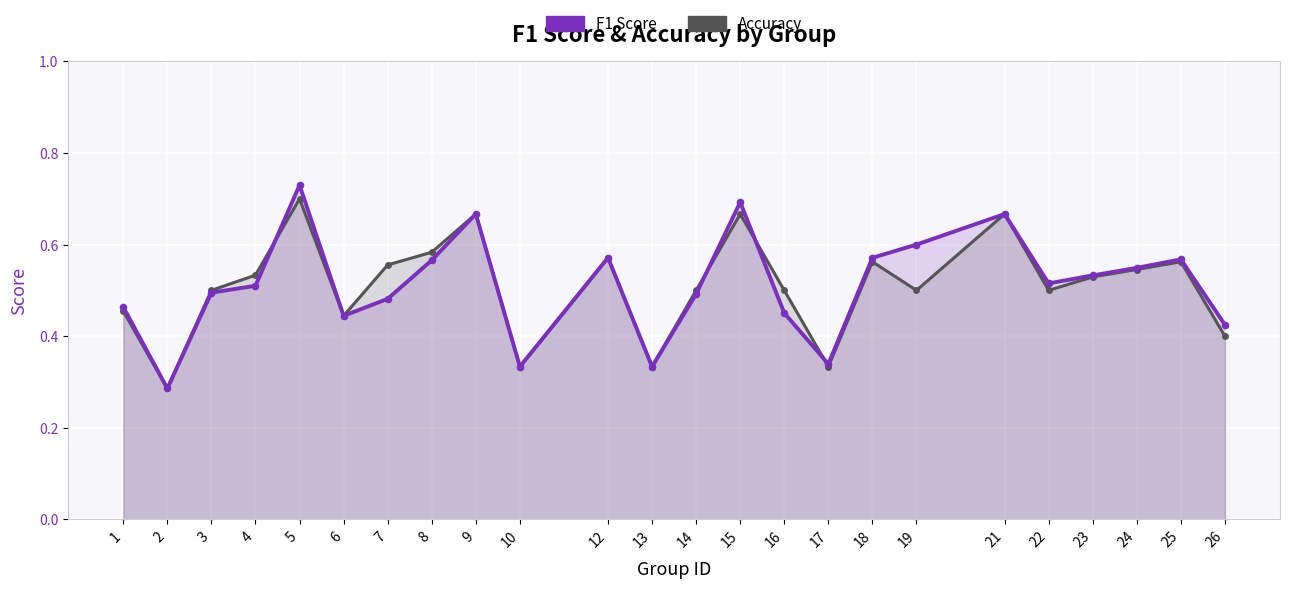

Reading left to right, what are all the values shown in this chart?

f1: 0.5	0.3	0.5	0.5	0.7	0.4	0.5	0.6	0.7	0.3	0.6	0.3	0.5	0.7	0.5	0.3	0.6	0.6	0.7	0.5	0.5	0.5	0.6	0.4
accuracy: 0.5	0.3	0.5	0.5	0.7	0.4	0.6	0.6	0.7	0.3	0.6	0.3	0.5	0.7	0.5	0.3	0.6	0.5	0.7	0.5	0.5	0.5	0.6	0.4